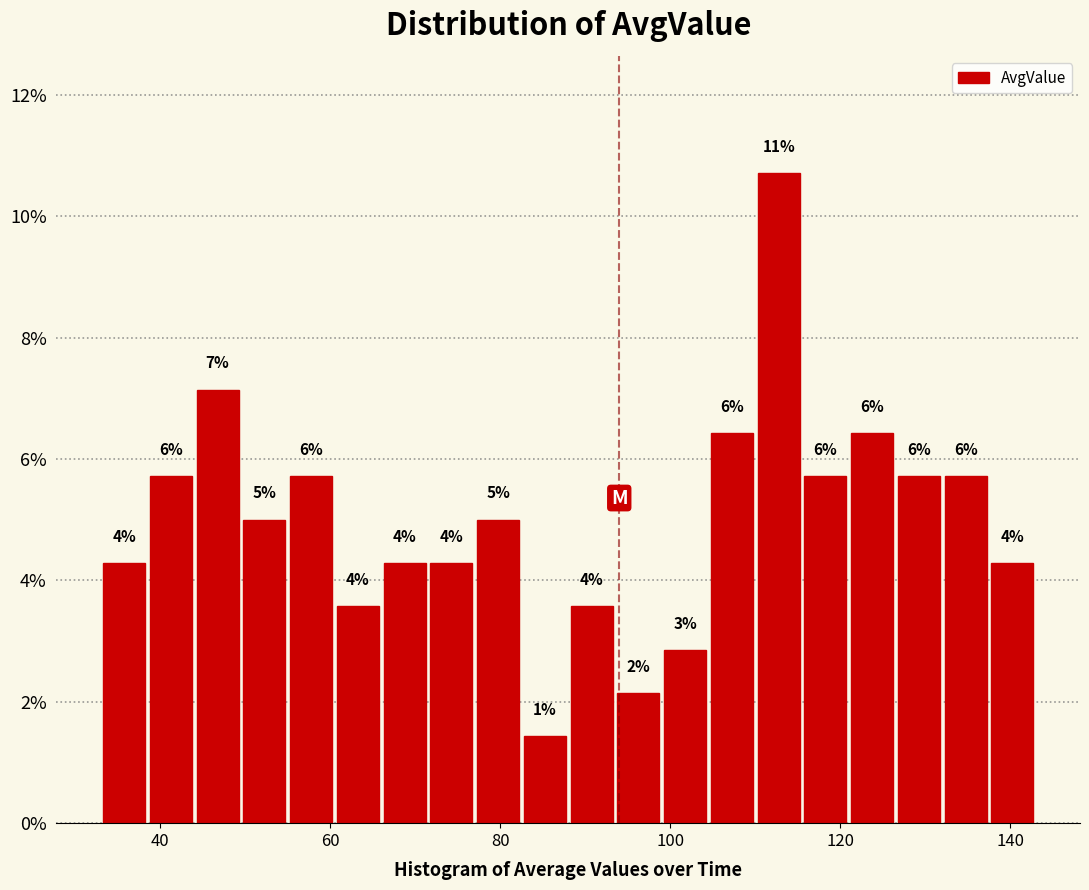

Around what value on the x-axis is the tallest bar? Give the approximate position of its centre, as read against the axis.

112